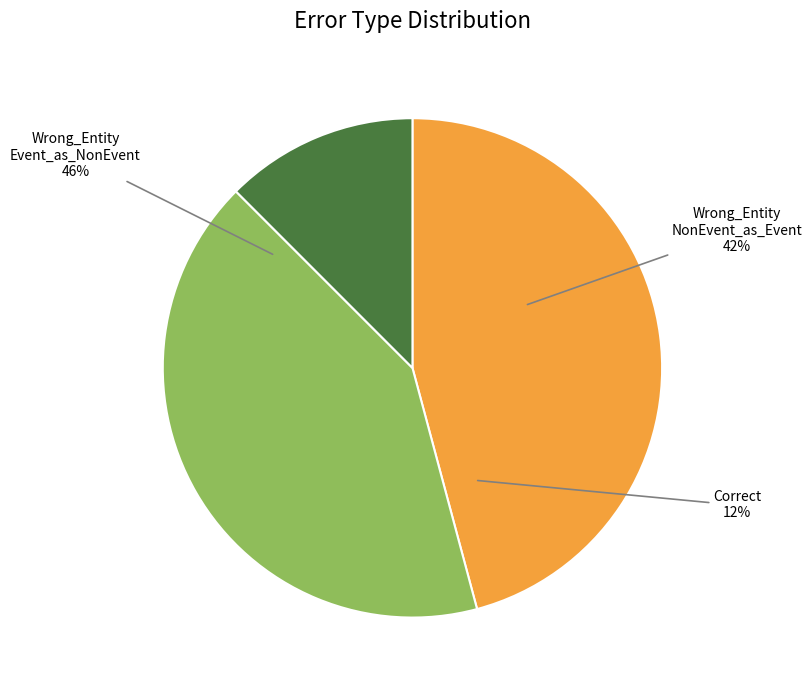

Approximately how many times larger is the value at Correct compared to Wrong_Entity_NonEvent_as_Event?

0.3